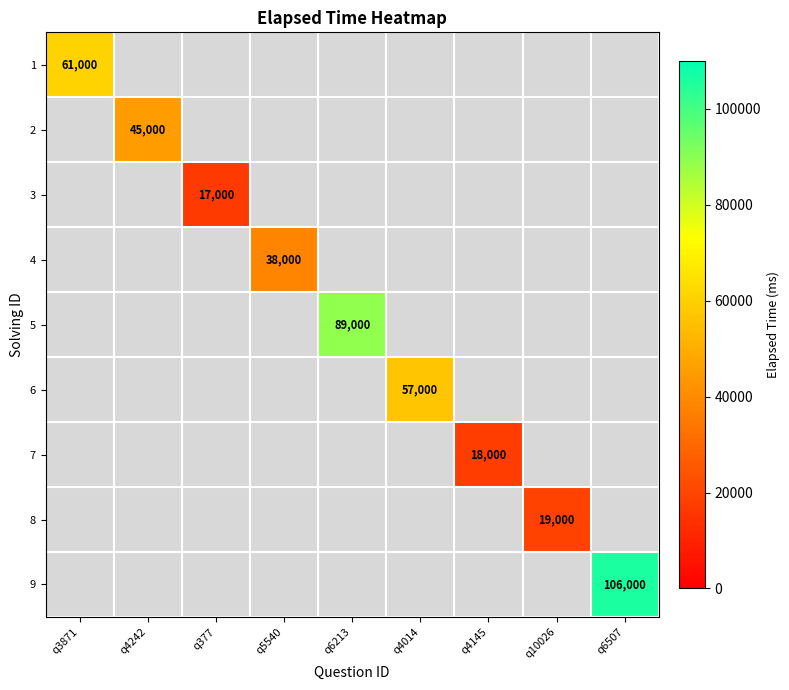

How many series are shown in this chart?

9